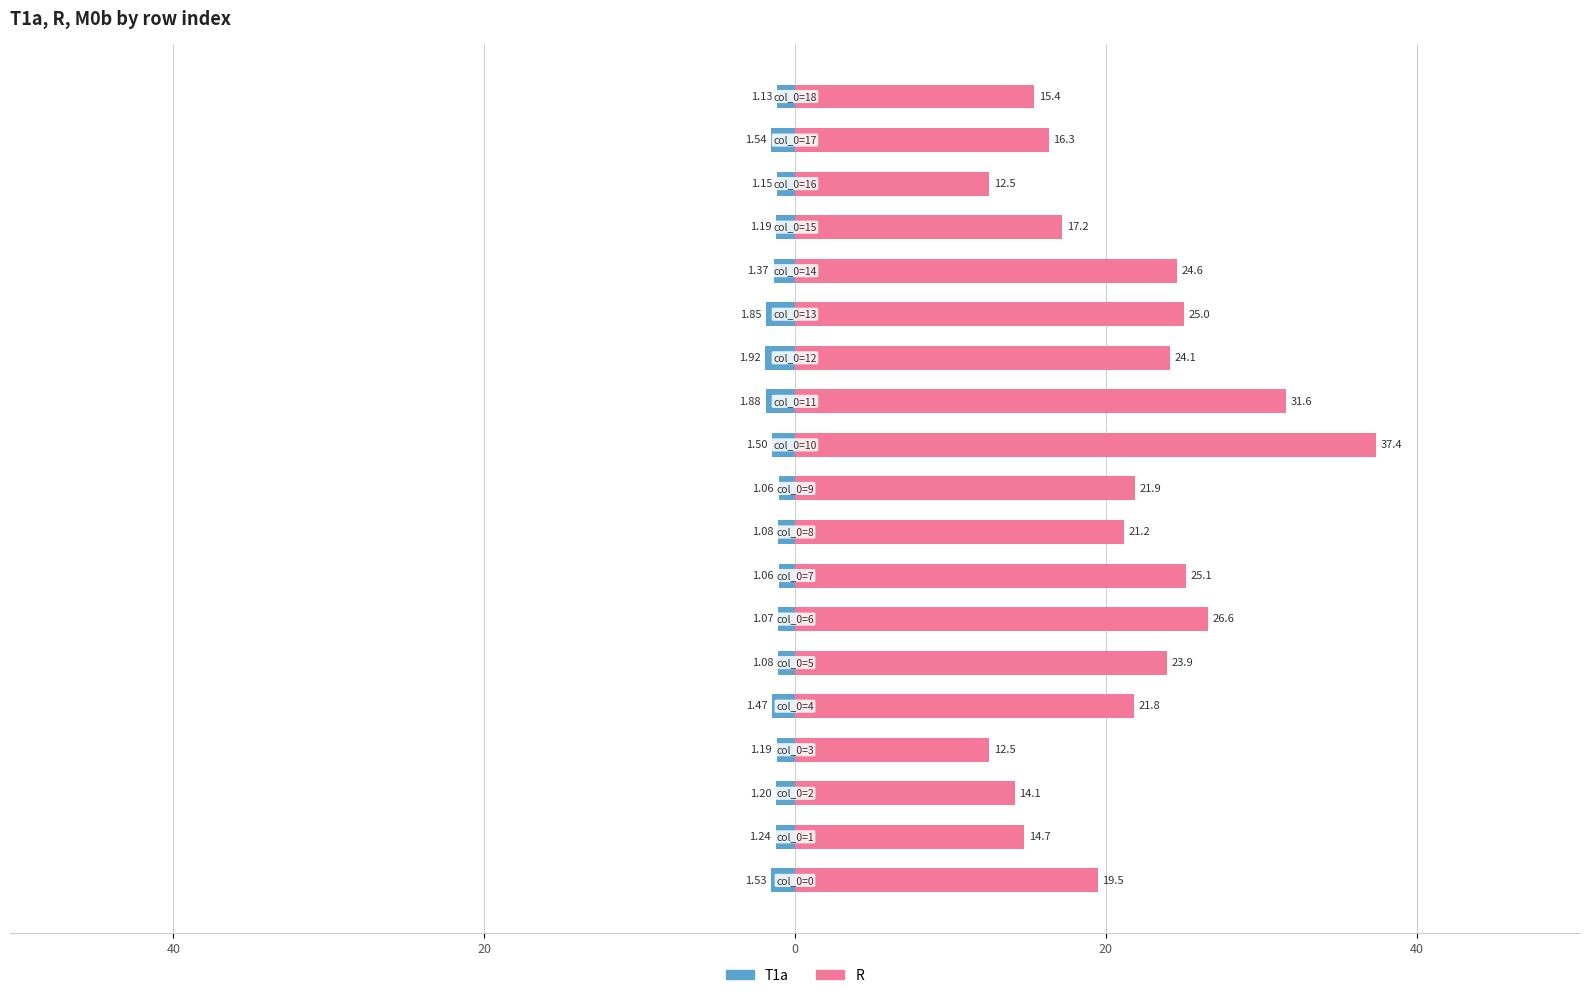

True or false: R has a value of 21.2 at 8.

True